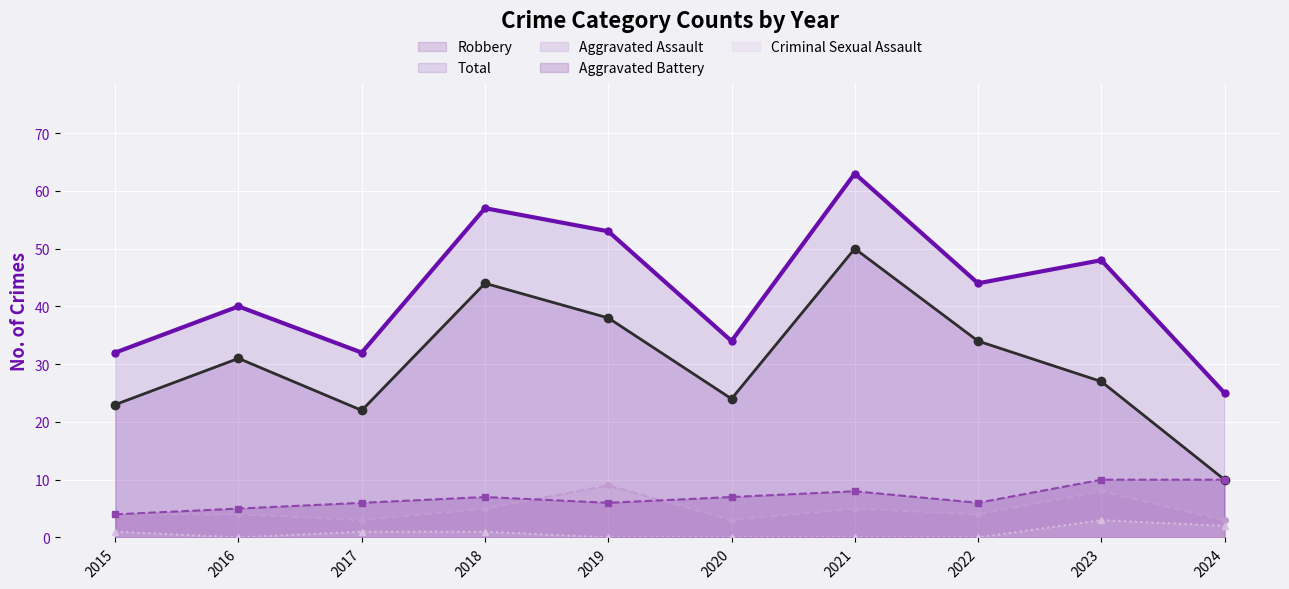

Which series has the largest total across all categories?

Total